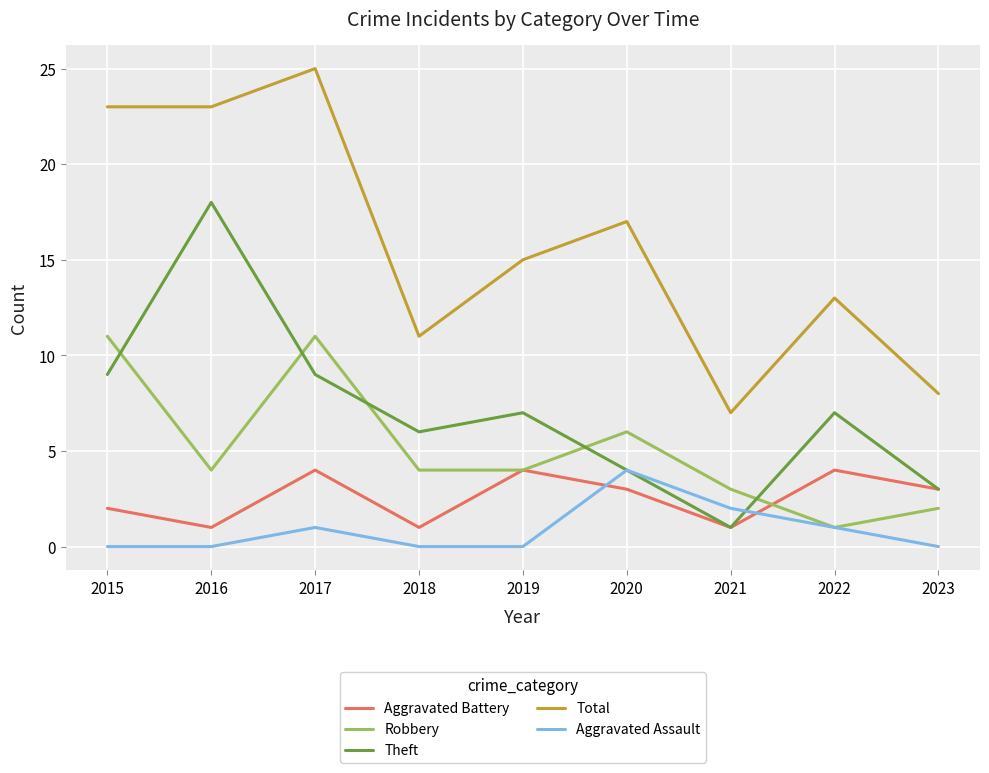

What is the difference between the maximum and minimum values in the Robbery series?

10